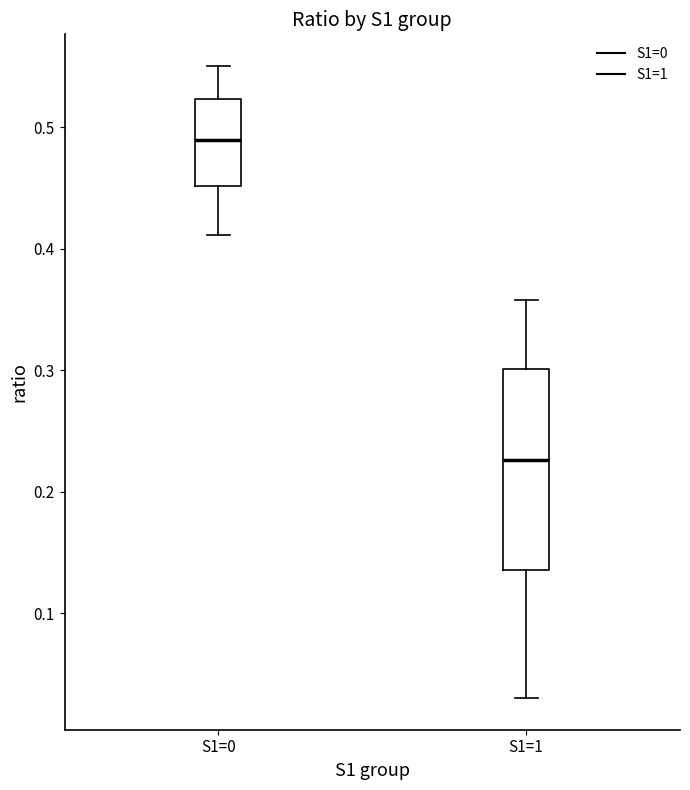

Reading left to right, transcribe this box plot: for each box, give where its median line is, the range the box spans, and where its two whiskers end, as read against the y-axis. The values are not printed on the chart, so give them approximately, as read against the axis.

S1=0: median 0.49, box 0.45 to 0.52, whiskers 0.41 to 0.55
S1=1: median 0.23, box 0.14 to 0.30, whiskers 0.03 to 0.36